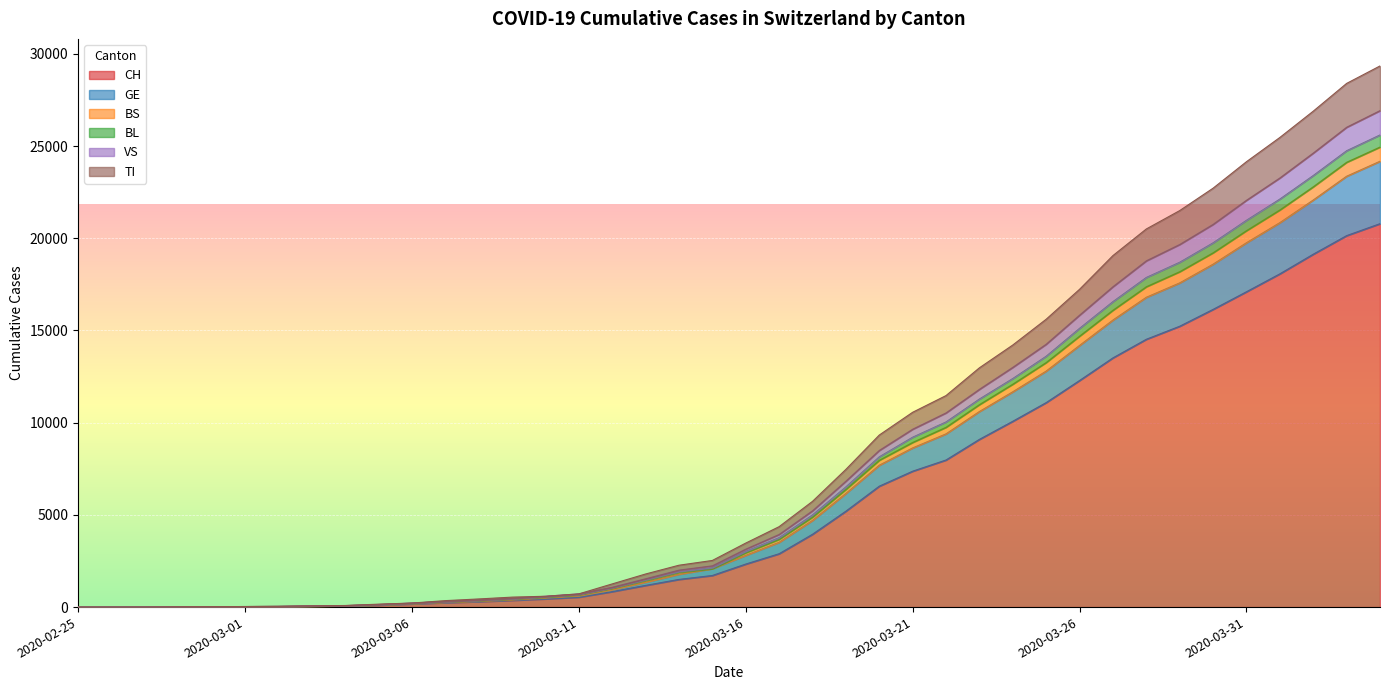

True or false: GE has more than 0 points higher than both neighbors.

False